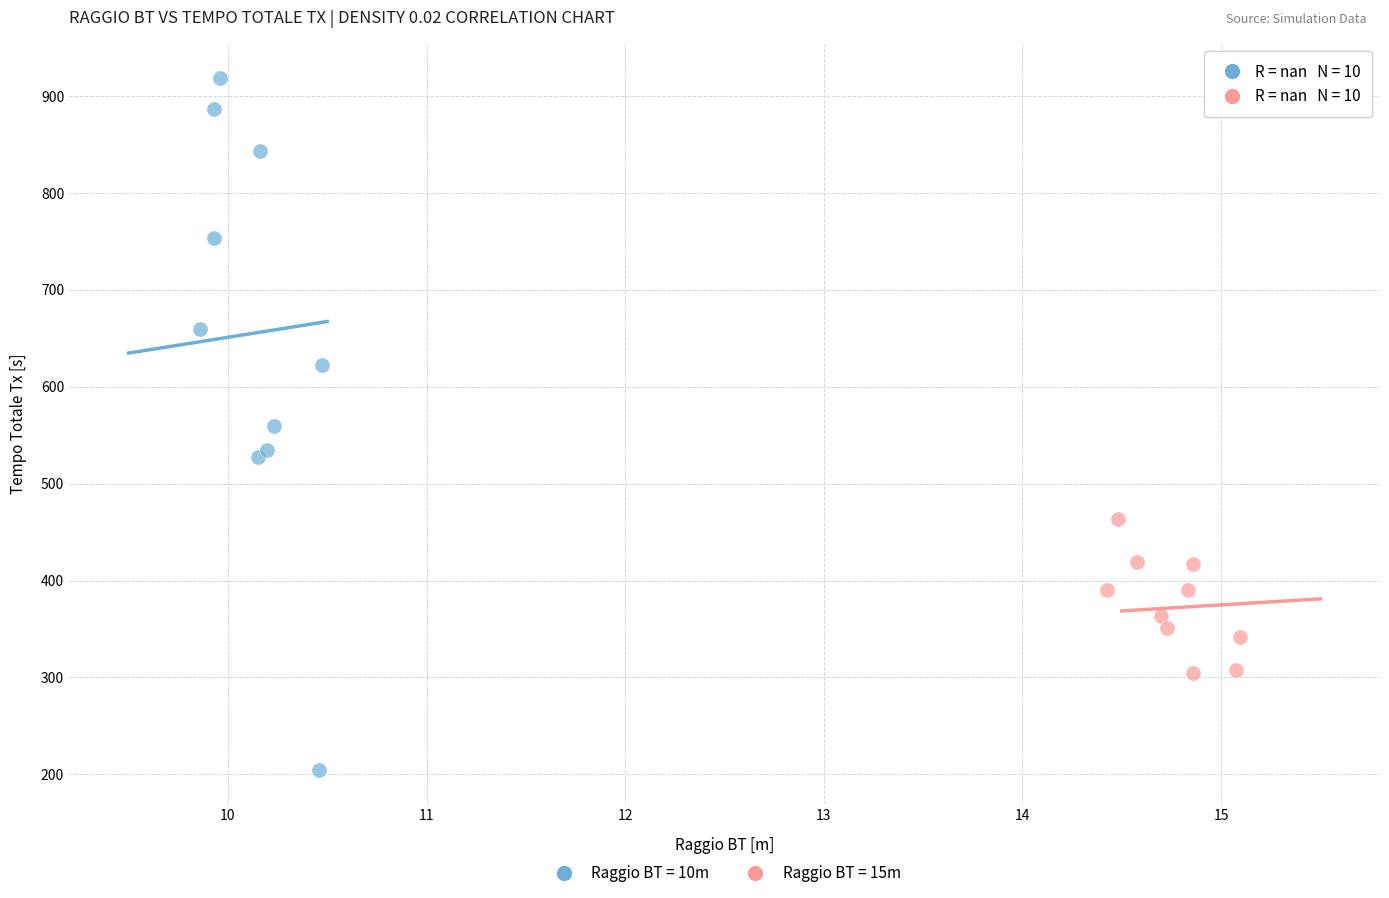

Which series contains the highest Y value?

Raggio BT = 10m